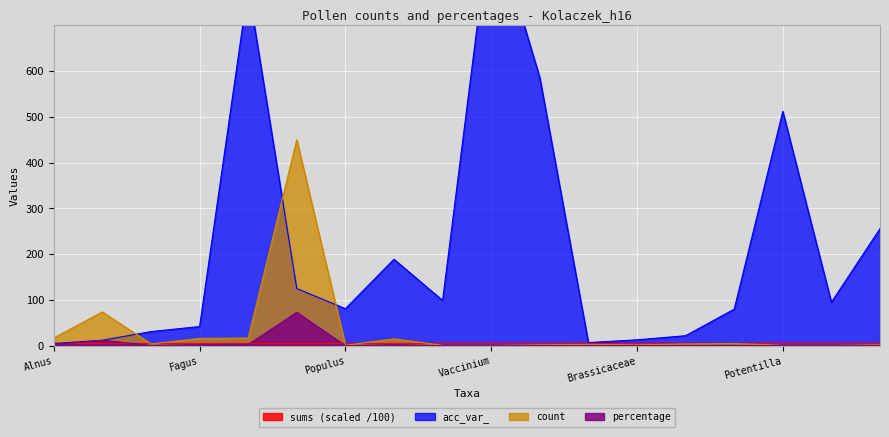

True or false: acc_var_ has a value of 783.0 at Picea abies.

True